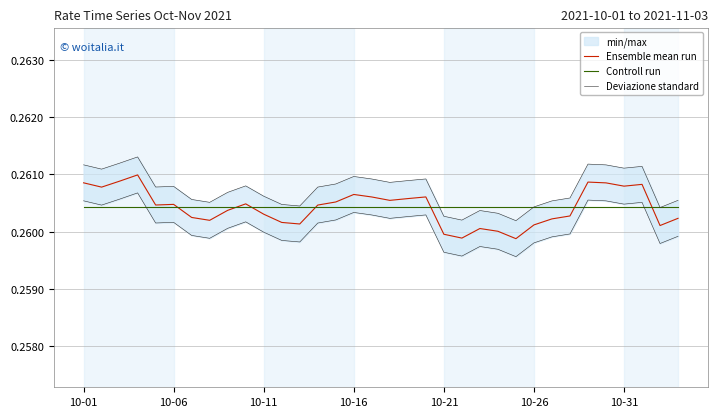

What position from the left is 33?

34